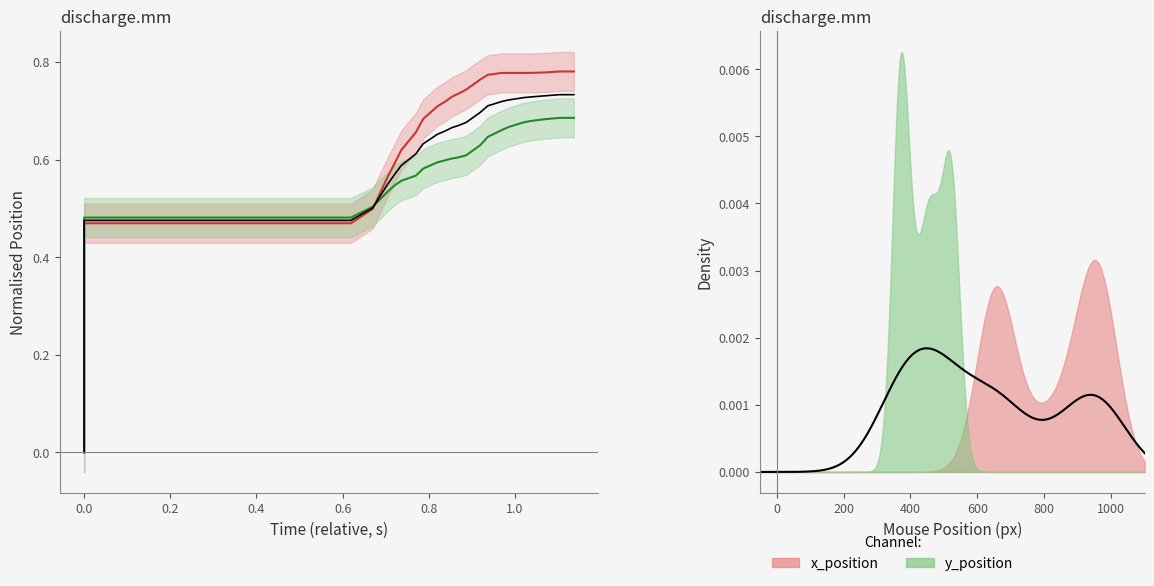

How many values in x_position are above zero?

34